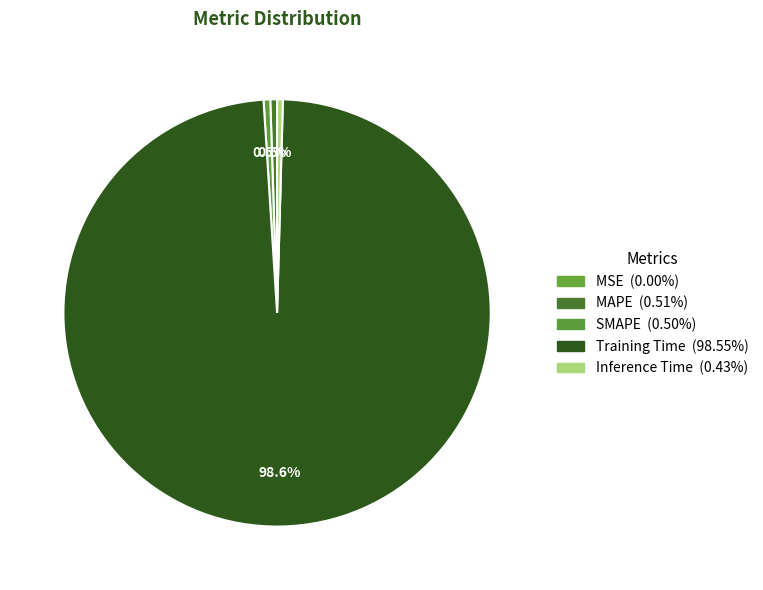

How many segments does this pie chart have?

5